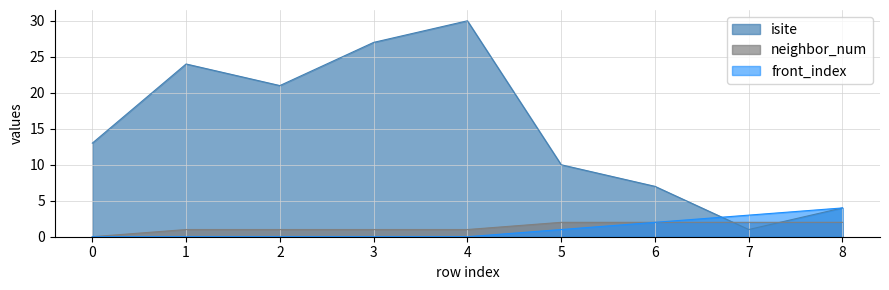

Which series has the largest range (max minus min)?

isite